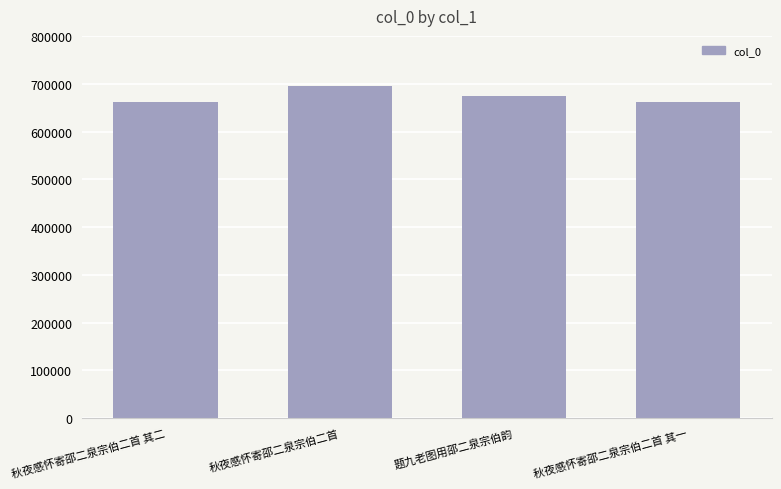

The value at 秋夜感怀寄邵二泉宗伯二首 其一 is 661957. True or false?

True